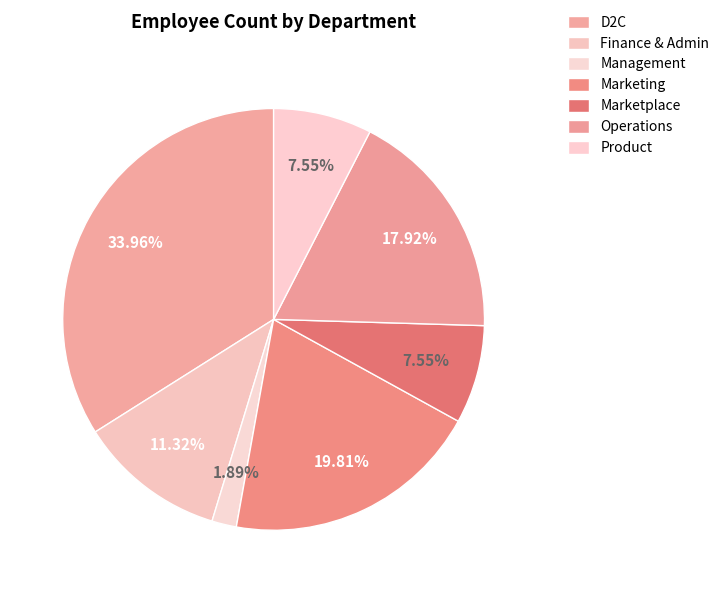

What portion of the pie excludes Management?

98.1%